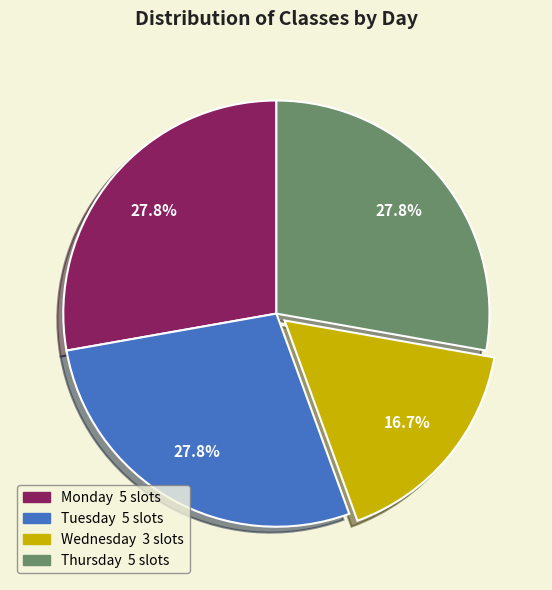

Which category has the smallest portion of the pie?

Wednesday